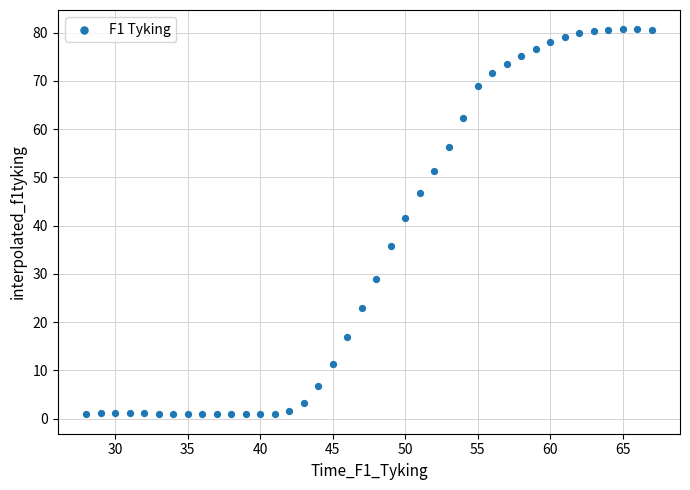

What is the range of Y values (max minus min)?

79.8